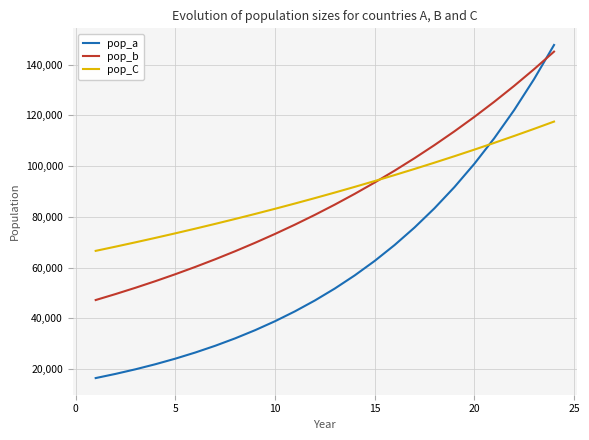

True or false: pop_a has more than 0 interior local peaks.

False